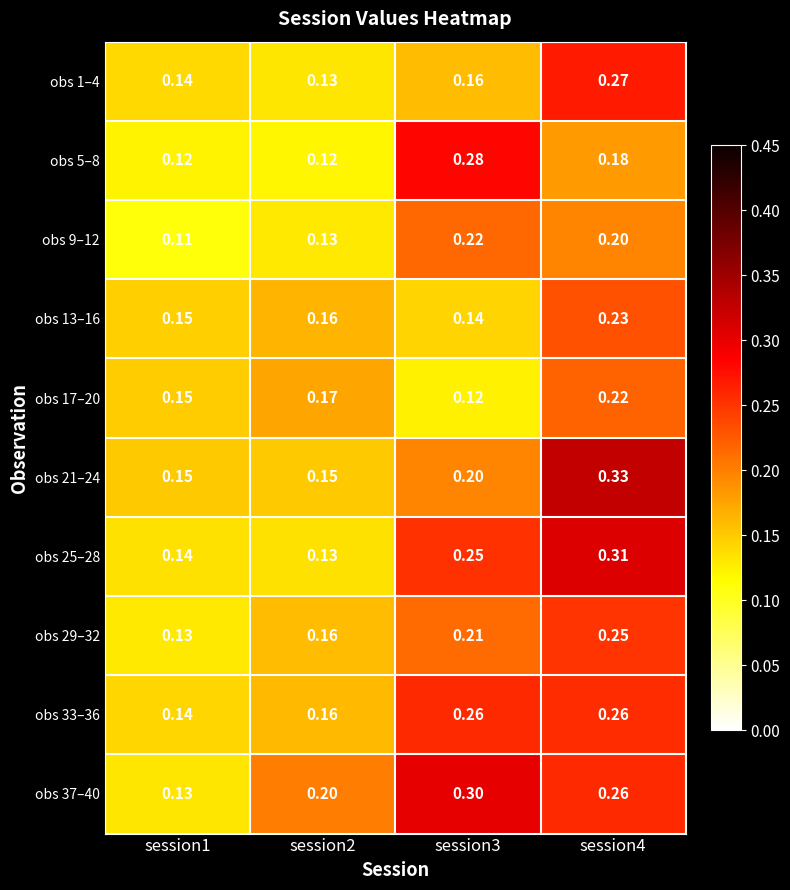

At how many categories does at least one series exceed 0?

4